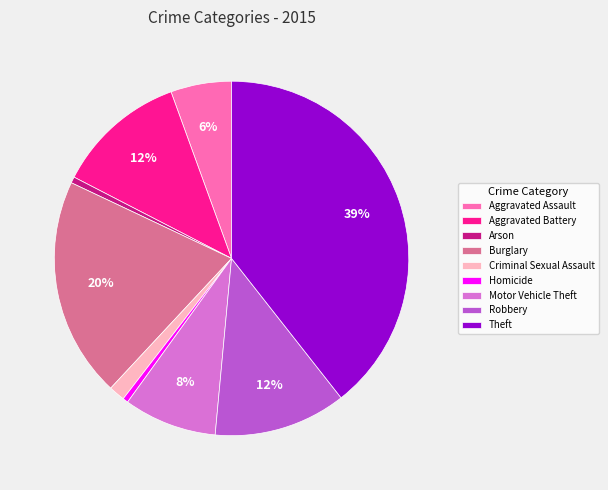

How many slices are in this pie chart?

9